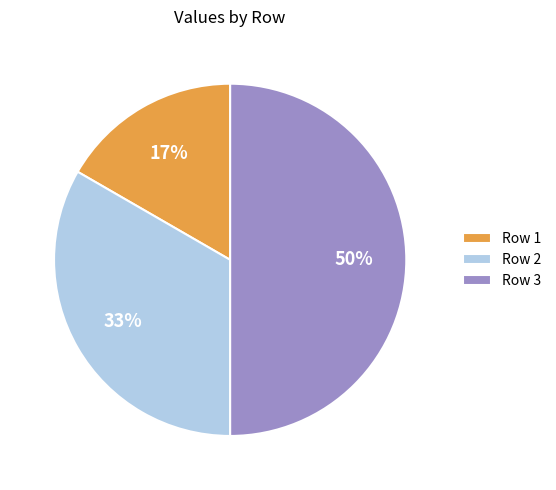

Is the sum of Row 3 and Row 2 greater than half?

Yes